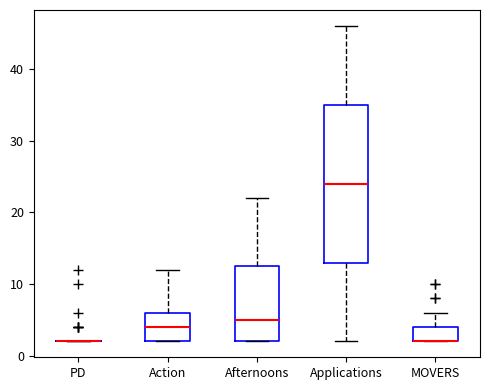

Reading left to right, read every box against the y-axis: the position of its median line, the range the box covers, and the ends of its whiskers. The values are not printed on the chart, so give them approximately, as read against the axis.

PD: box collapsed to a line at 2, whiskers 2 to 2
Action: median 4, box 2 to 6, whiskers 2 to 12
Afternoons: median 5, box 2 to 13, whiskers 2 to 22
Applications: median 24, box 13 to 35, whiskers 2 to 46
MOVERS: median 2 (drawn on the box's lower edge), box 2 to 4, whiskers 2 to 6